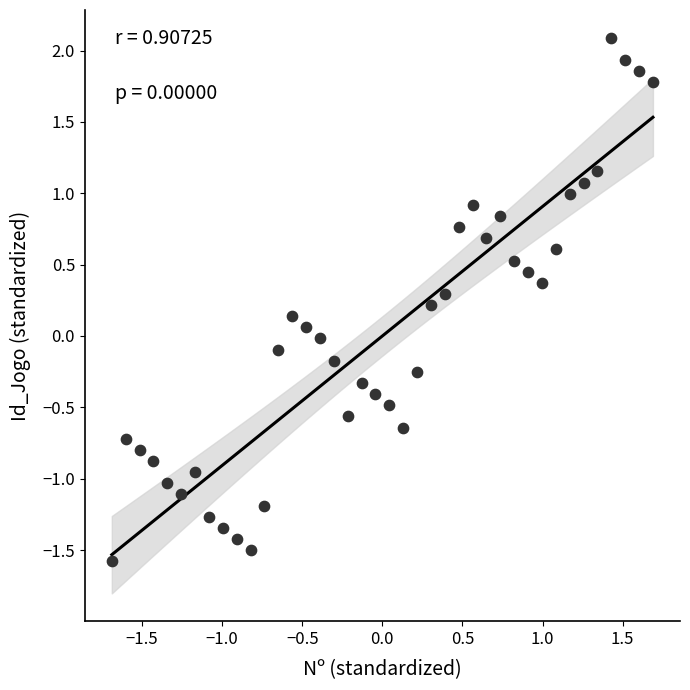

What is the range of Y values (max minus min)?

3.7